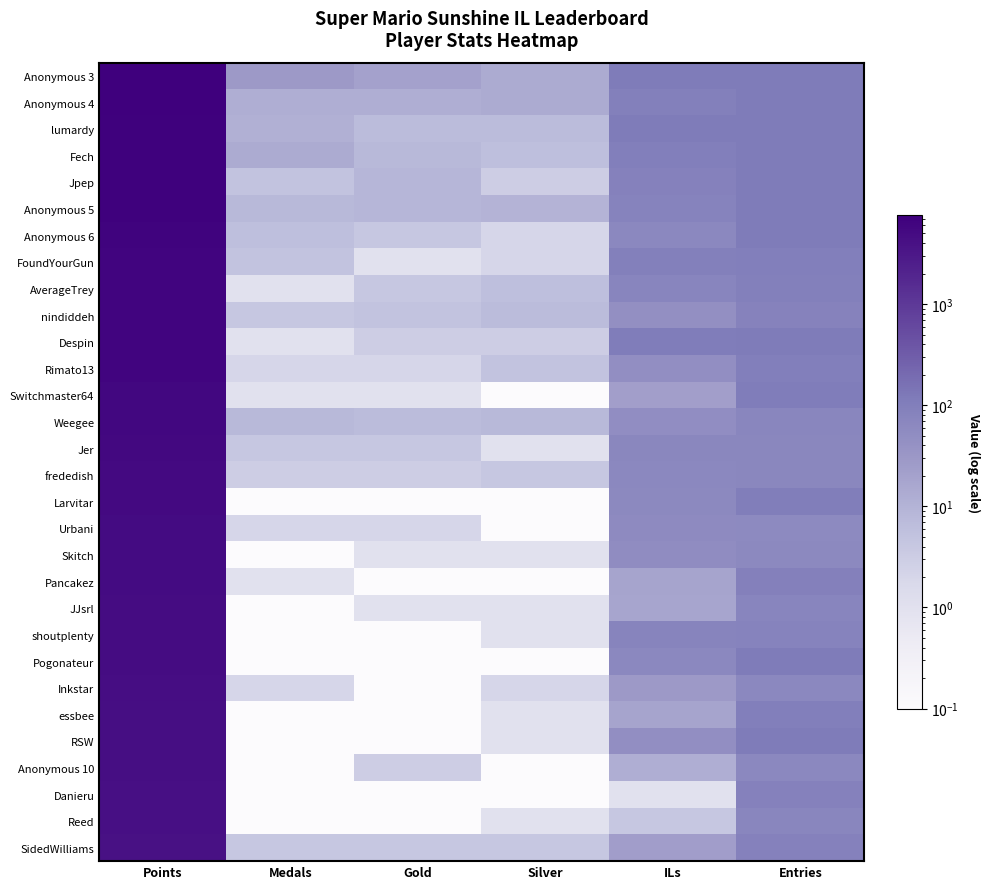

What is the greatest value displayed?

7568.0